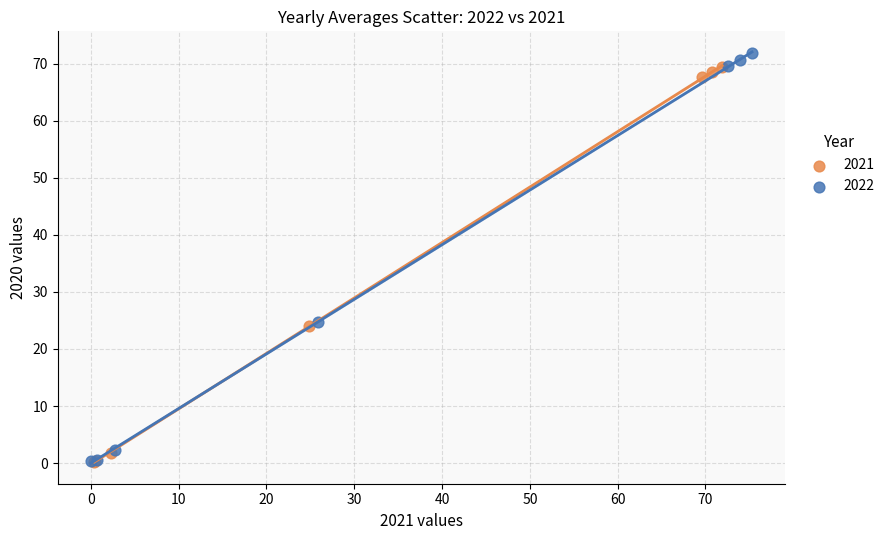

Which series contains the highest Y value?

2022